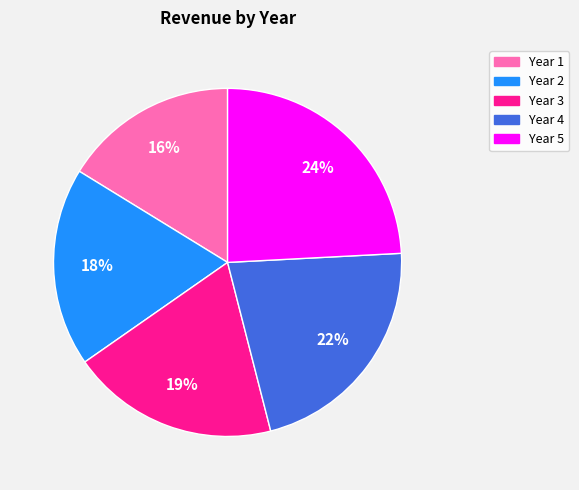

Is it true that Year 2 is 18% of the pie?

True